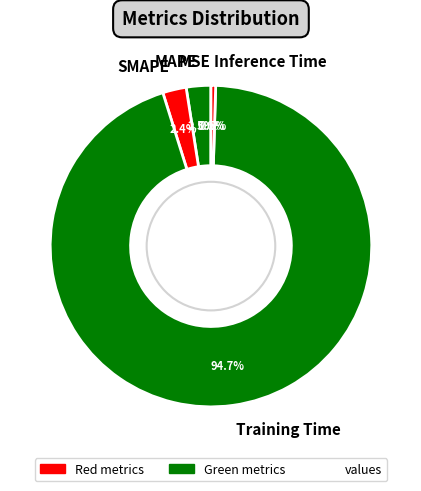

Which has a higher value, Inference Time or Training Time?

Training Time